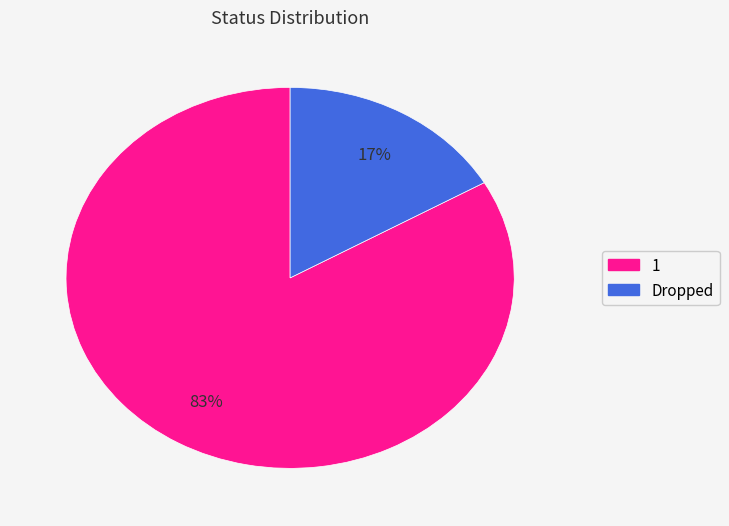

How many slices are in this pie chart?

2